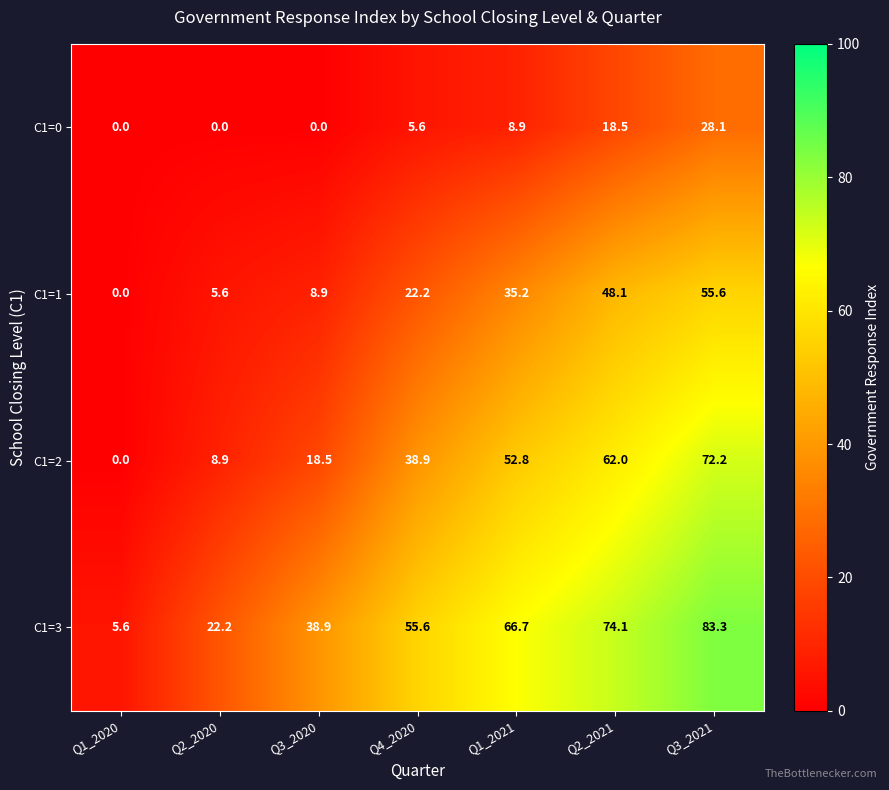

The value of C1=3 at Q2_2020 is 32.5. True or false?

False